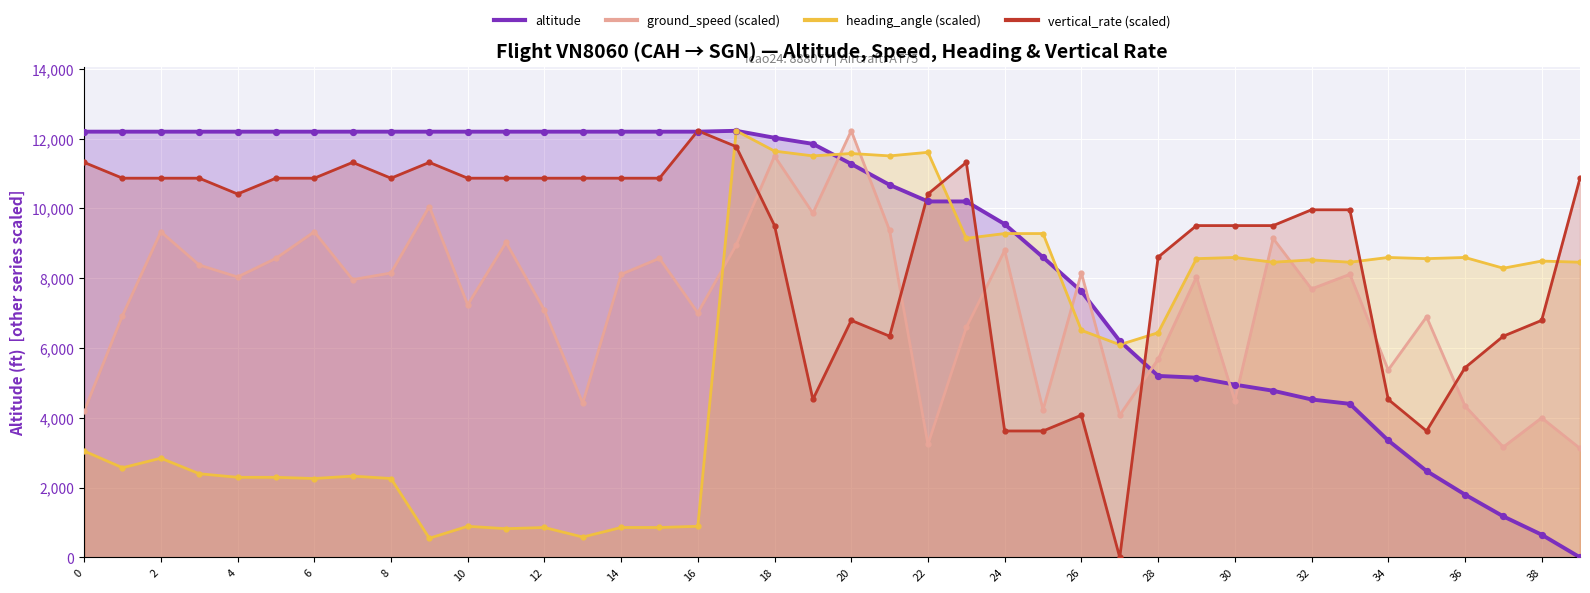

Which series reaches the minimum Y coordinate?

altitude